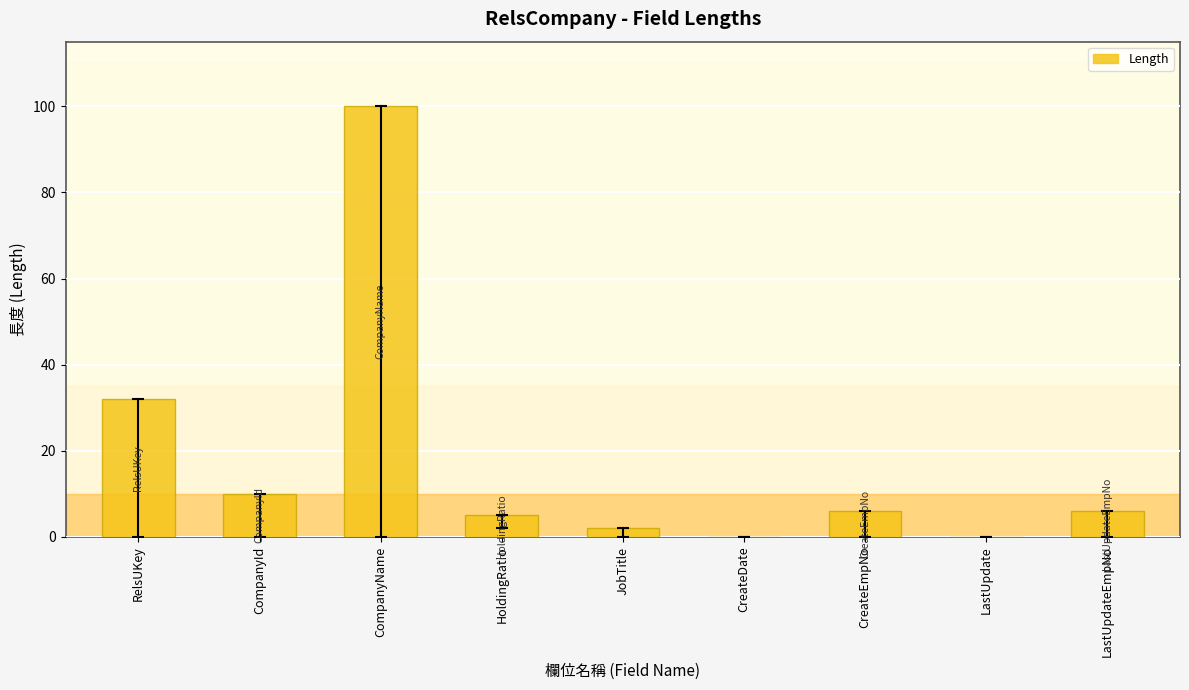

What is the change in value from CompanyId to CompanyName?

+90